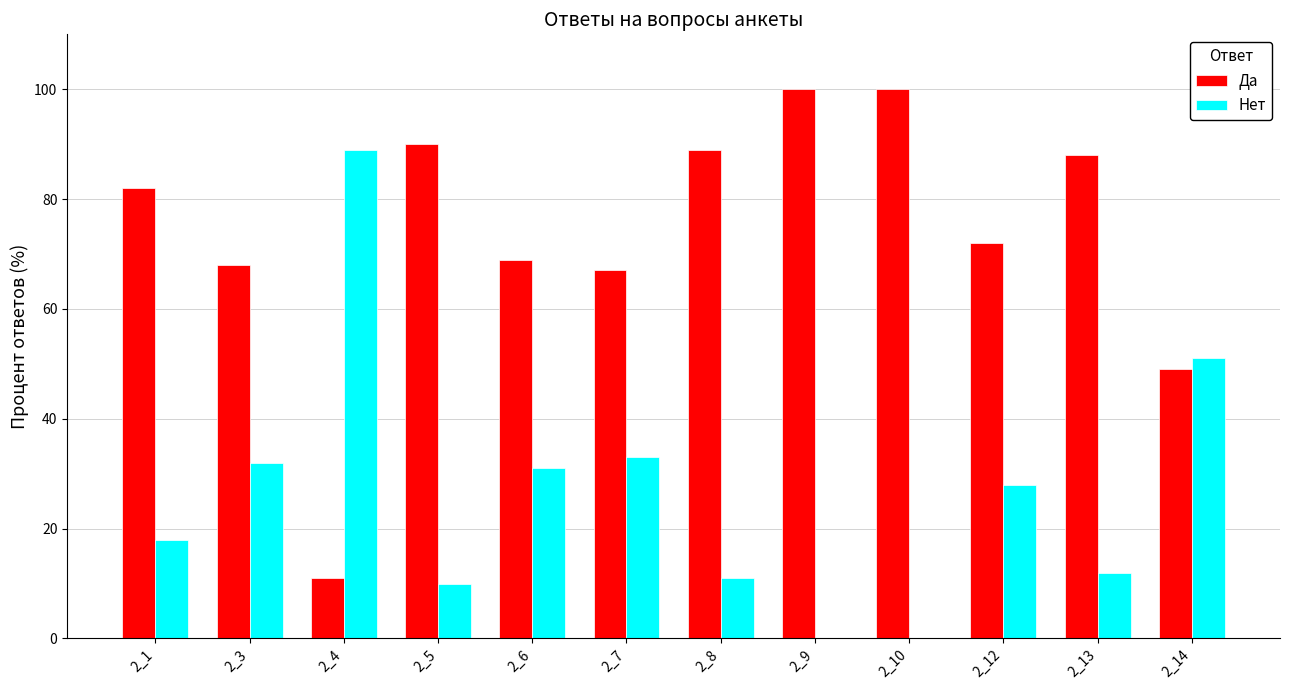

What is the sum of the Нет values at 2_6 and 2_7?

64